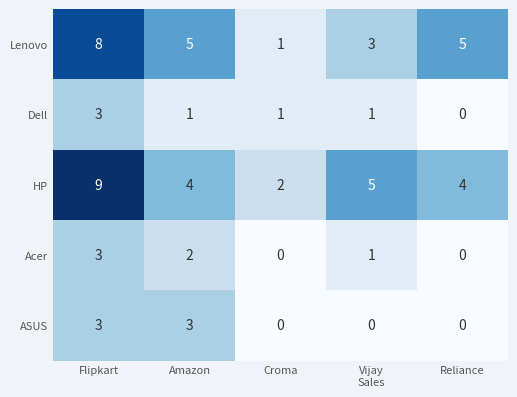

Count the number of categories in the chart.

5